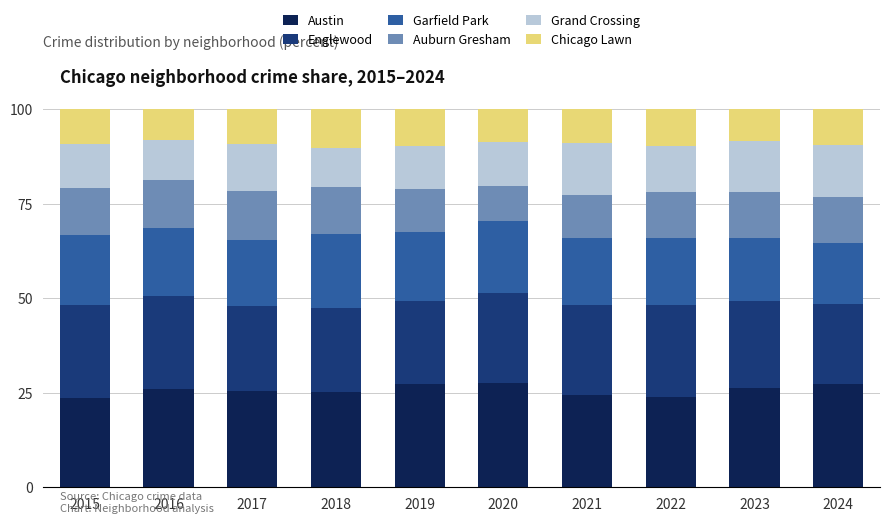

Does the chart contain stacked bars?

Yes